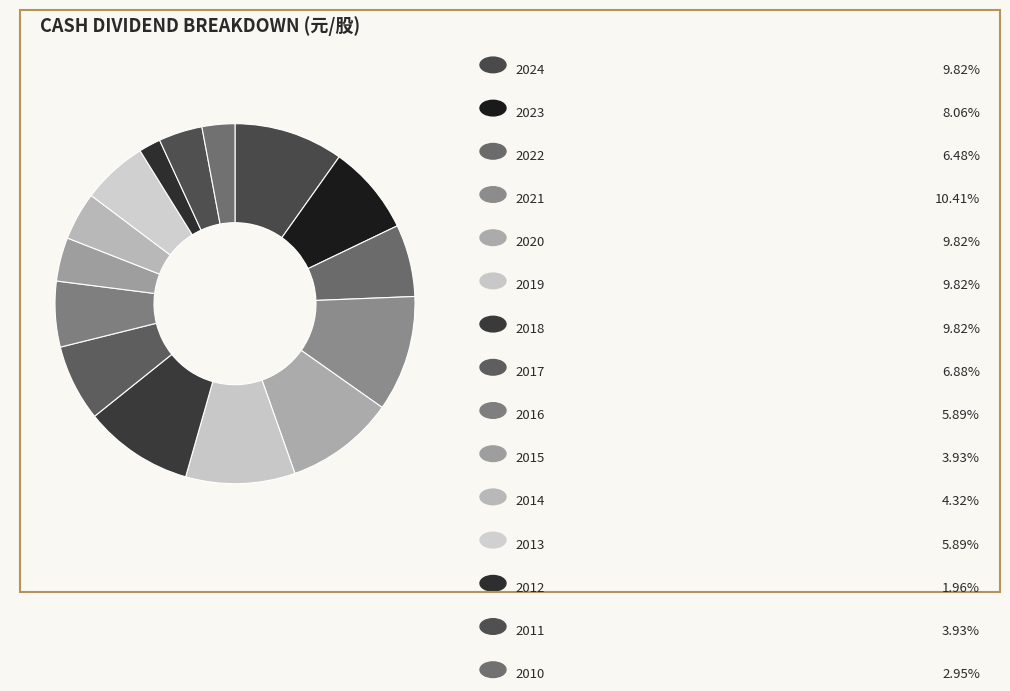

Which slice is the largest?

2021